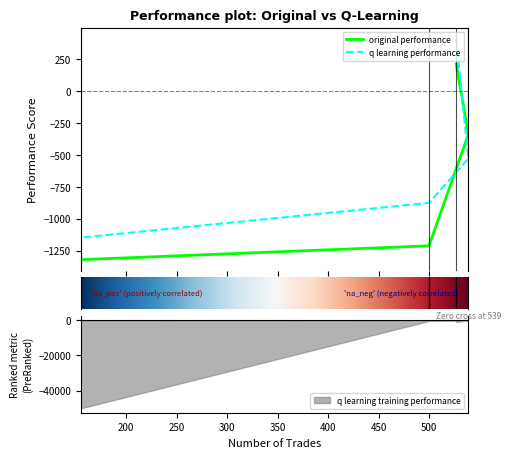

At which category is the sum across all series the highest?

527